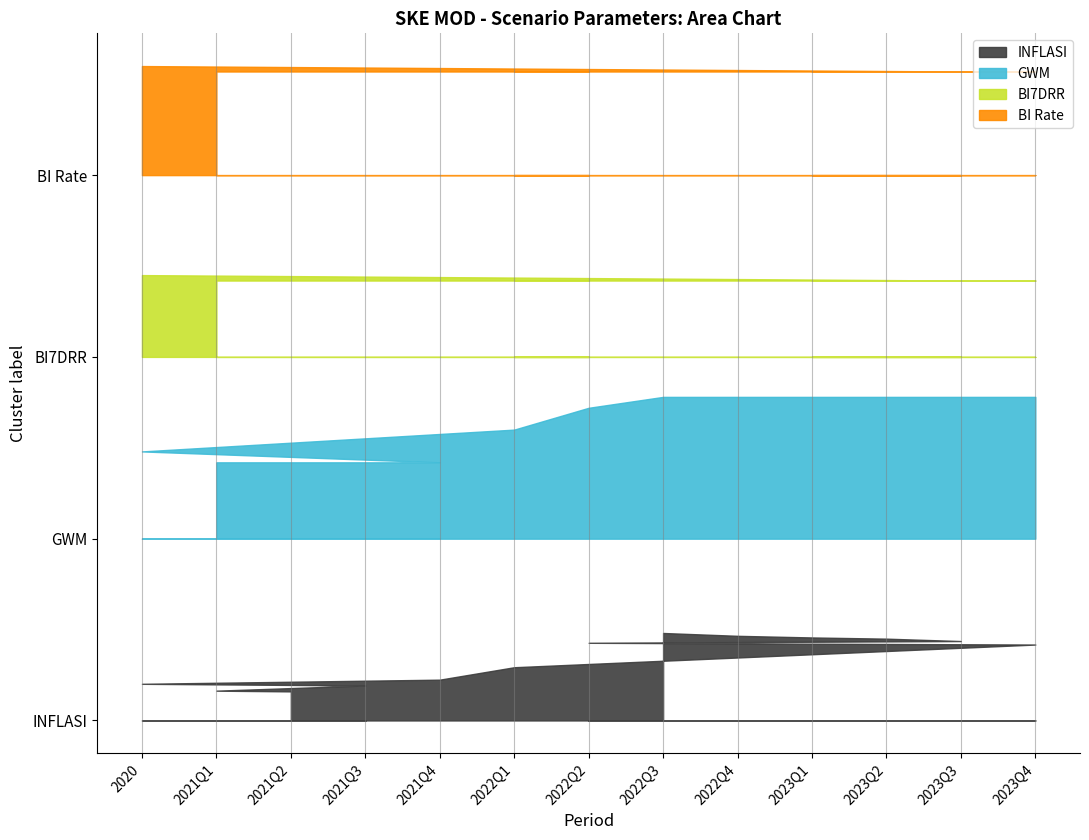

List the series in order of their overall mean, highest first.

GWM, BI Rate, BI7DRR, INFLASI